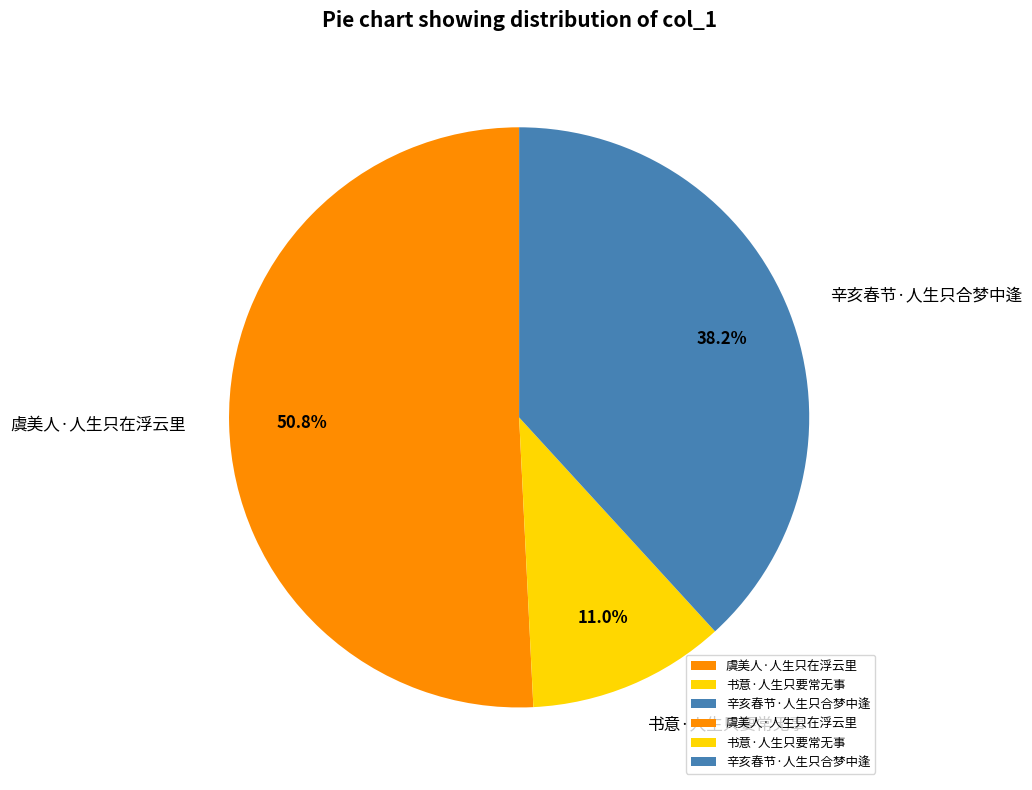

Combined, what portion of the pie is 虞美人·人生只在浮云里 and 辛亥春节·人生只合梦中逢?

89.0%